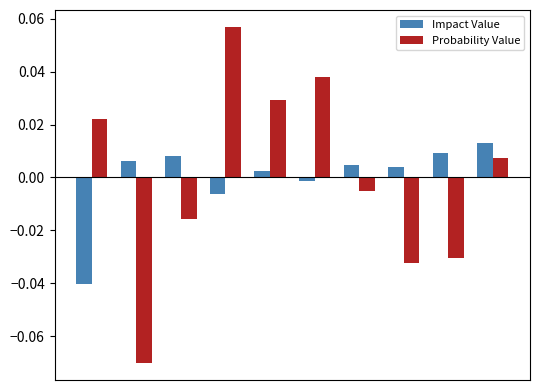

Rank the series by their maximum value, from highest to lowest.

Probability Value, Impact Value